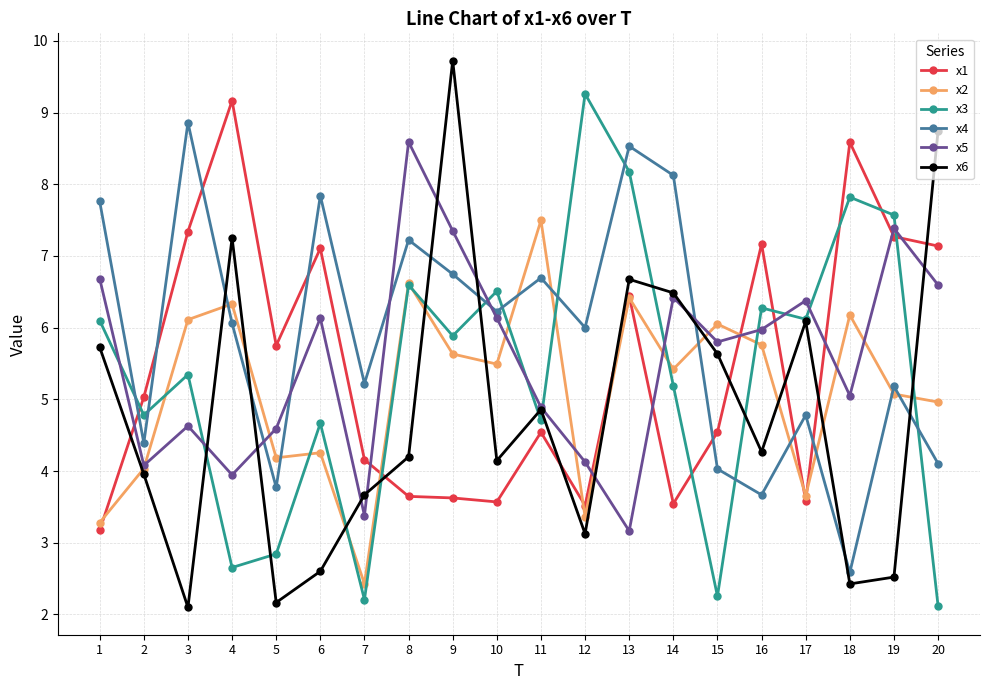

Is the value of x1 at 16 greater than the value of x6 at 1?

Yes